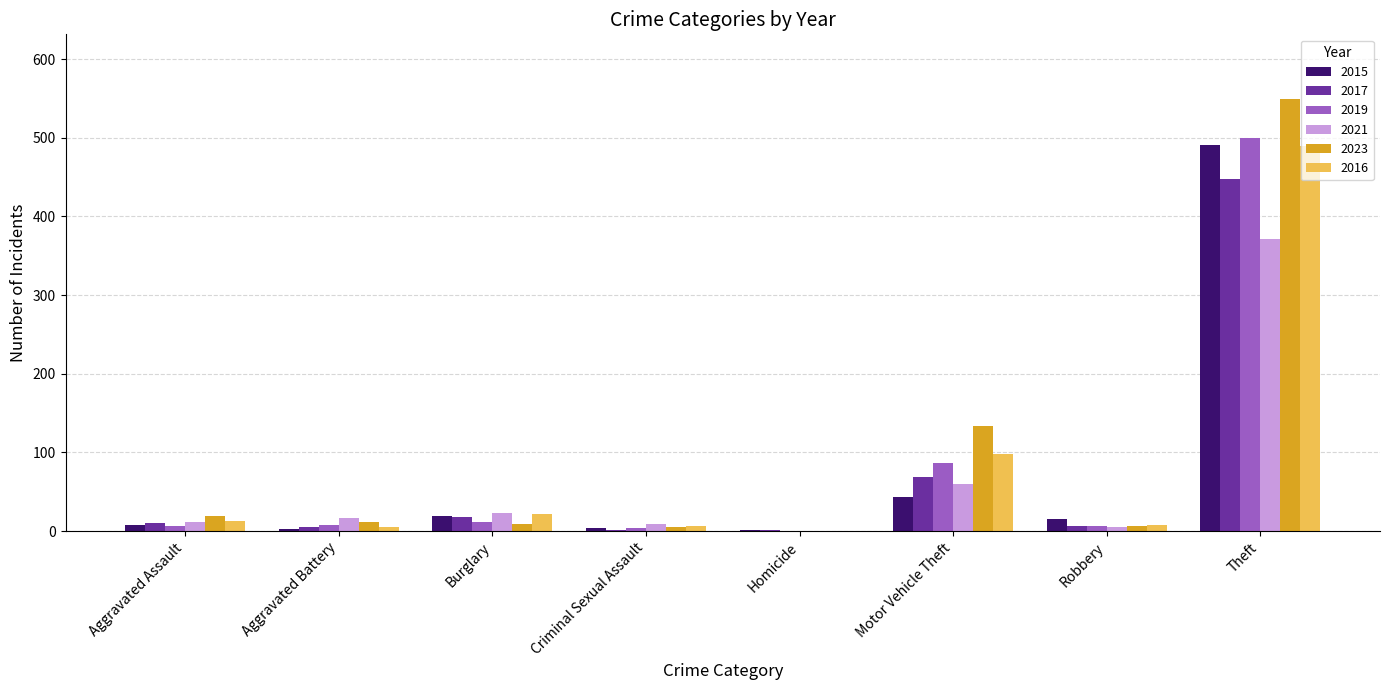

Which category has the highest value in the 2017 series?

Theft